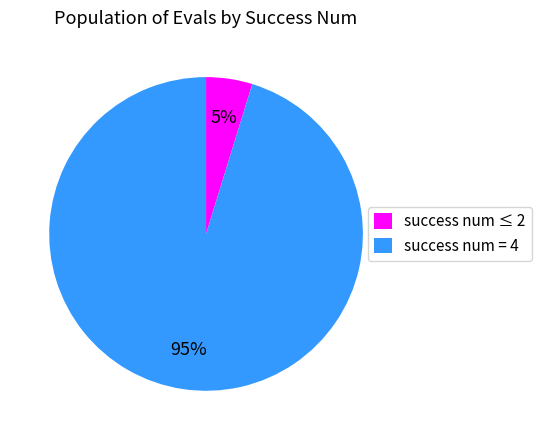

Is there any slice that represents more than half of the pie?

Yes